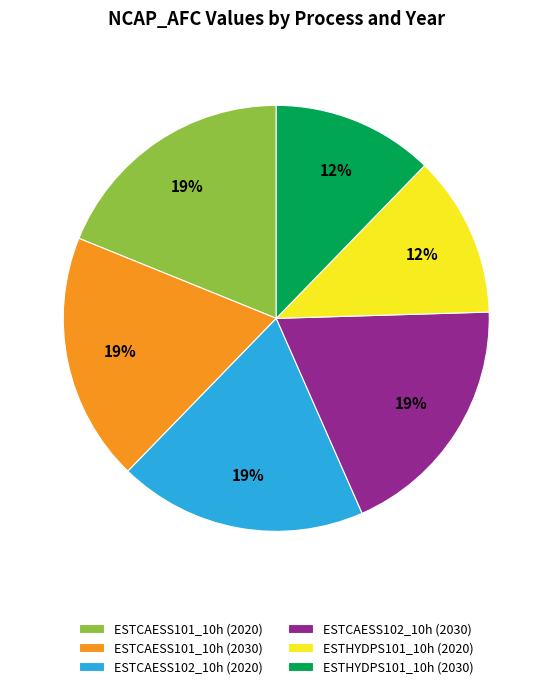

Do ESTCAESS101_10h (2020) and ESTHYDPS101_10h (2020) together represent more than half of the pie?

No